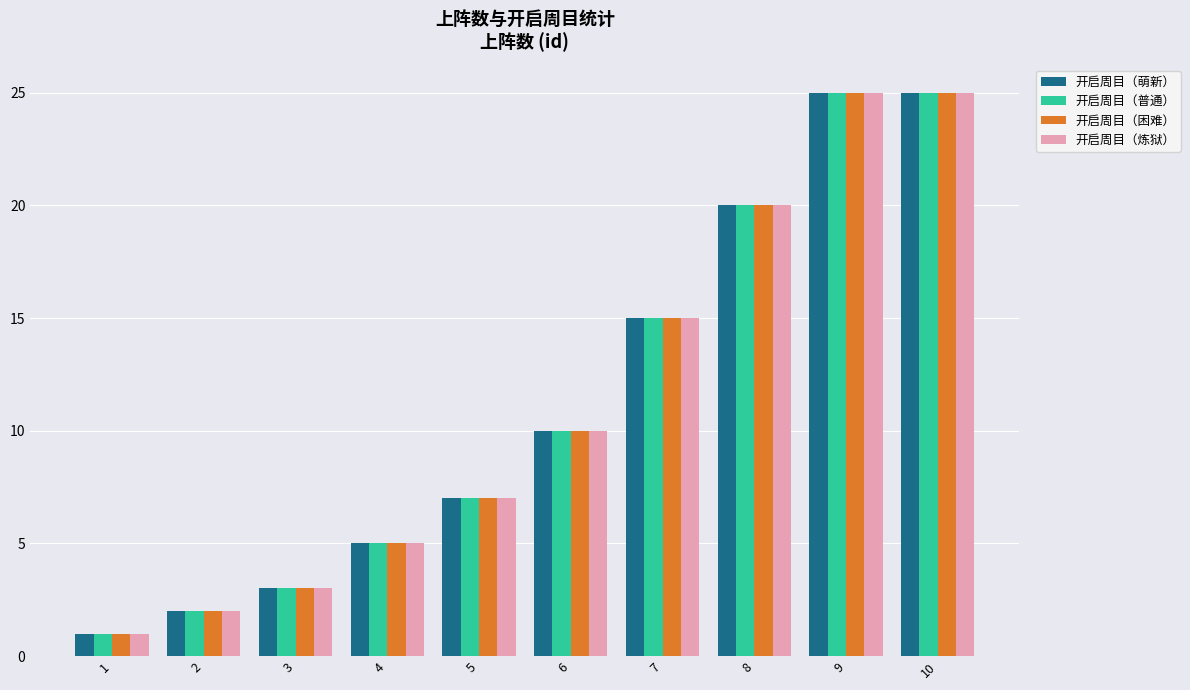

What value does the 开启周目（普通） series have at 8?

20